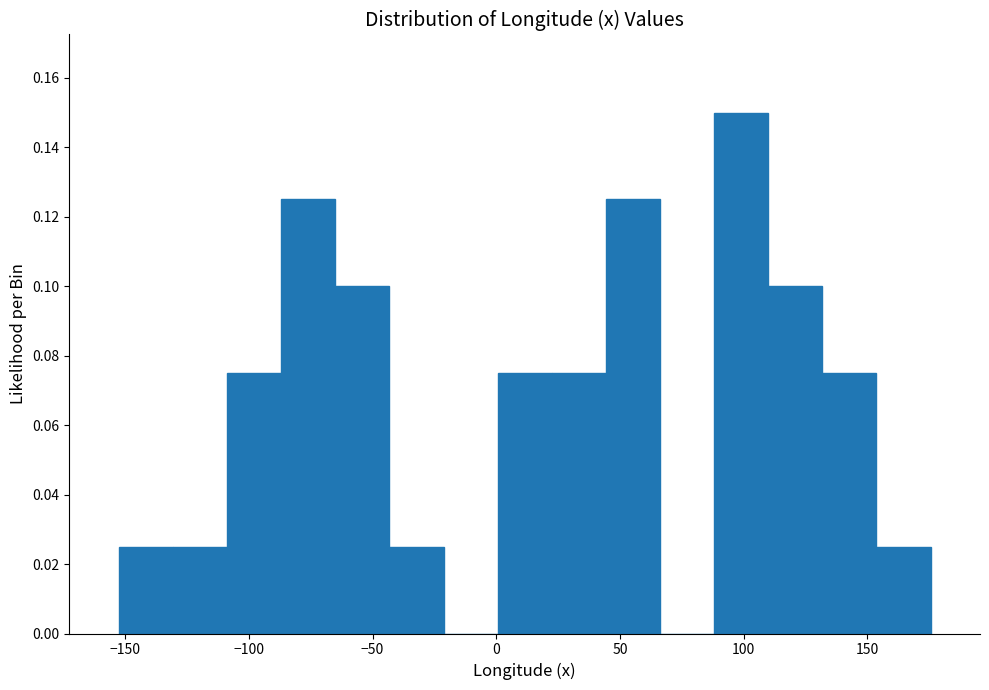

Over which range of the x-axis is the bar tallest?

90 to 110